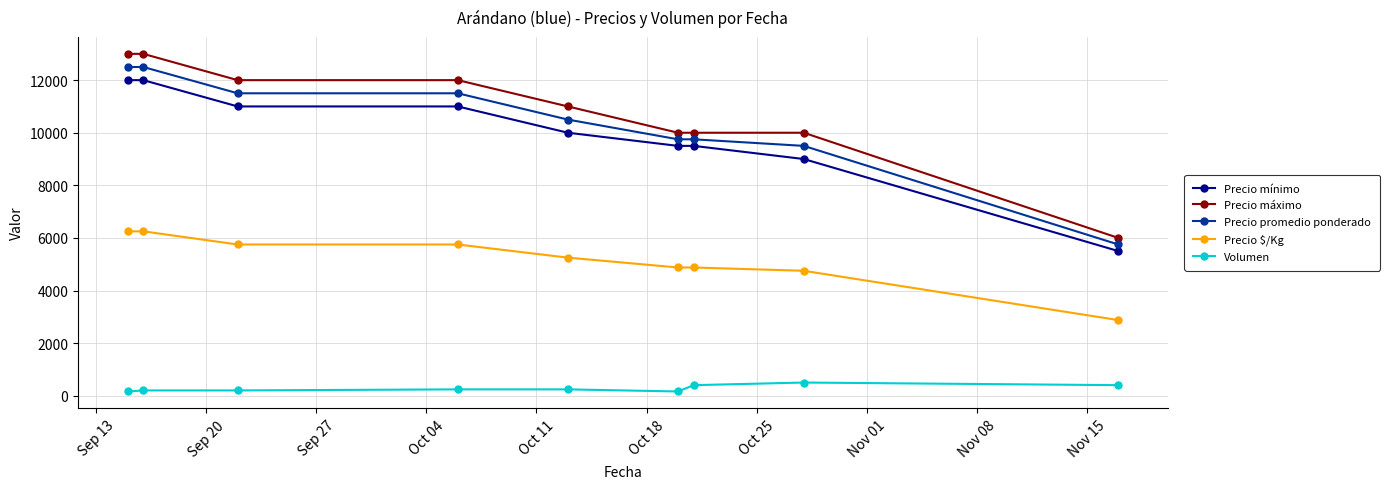

Which series has the largest range (max minus min)?

Precio máximo